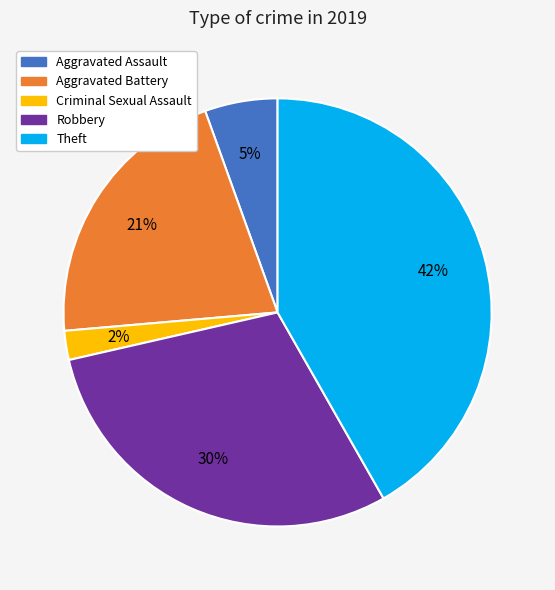

To the nearest percent, what is the difference between the largest and smallest slice percentages?

40%